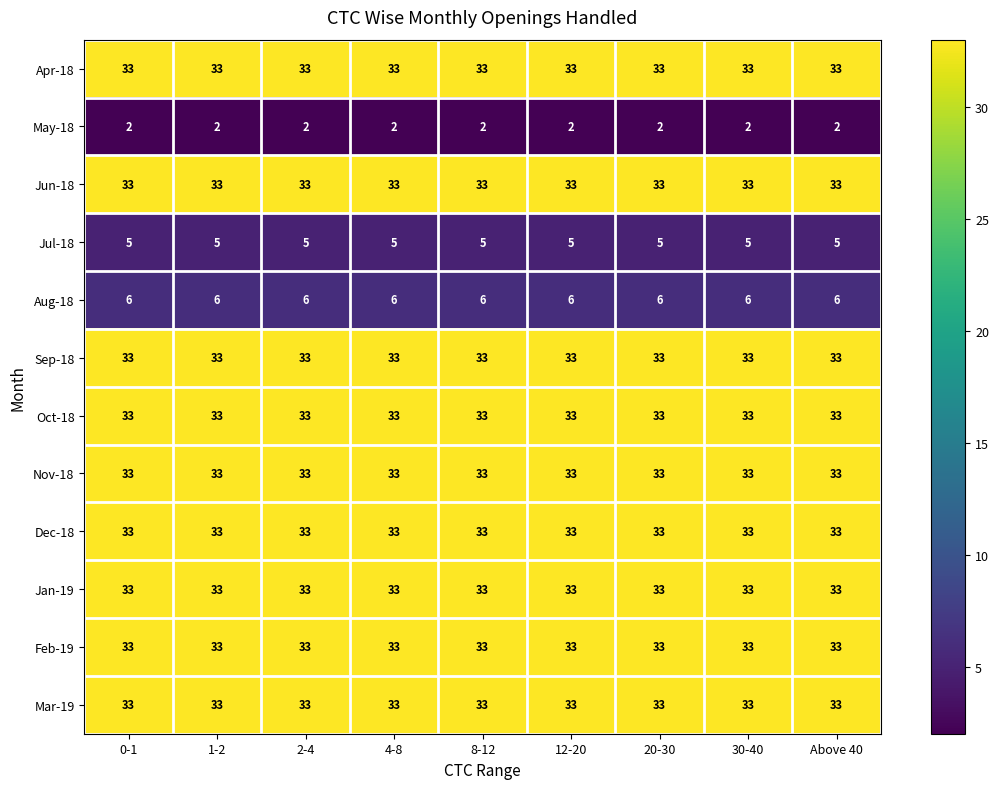

What is the sum of all Oct-18 values?

297